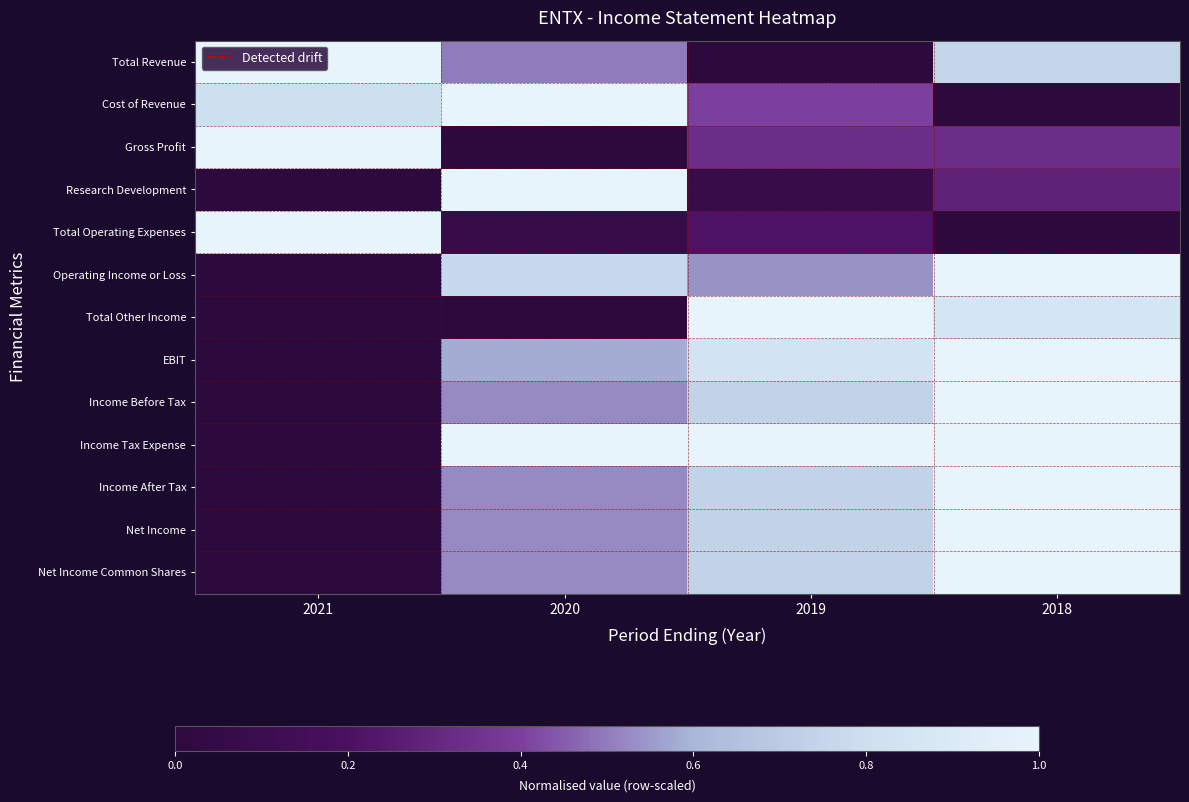

At which category does the chart reach its peak across all series?

2021